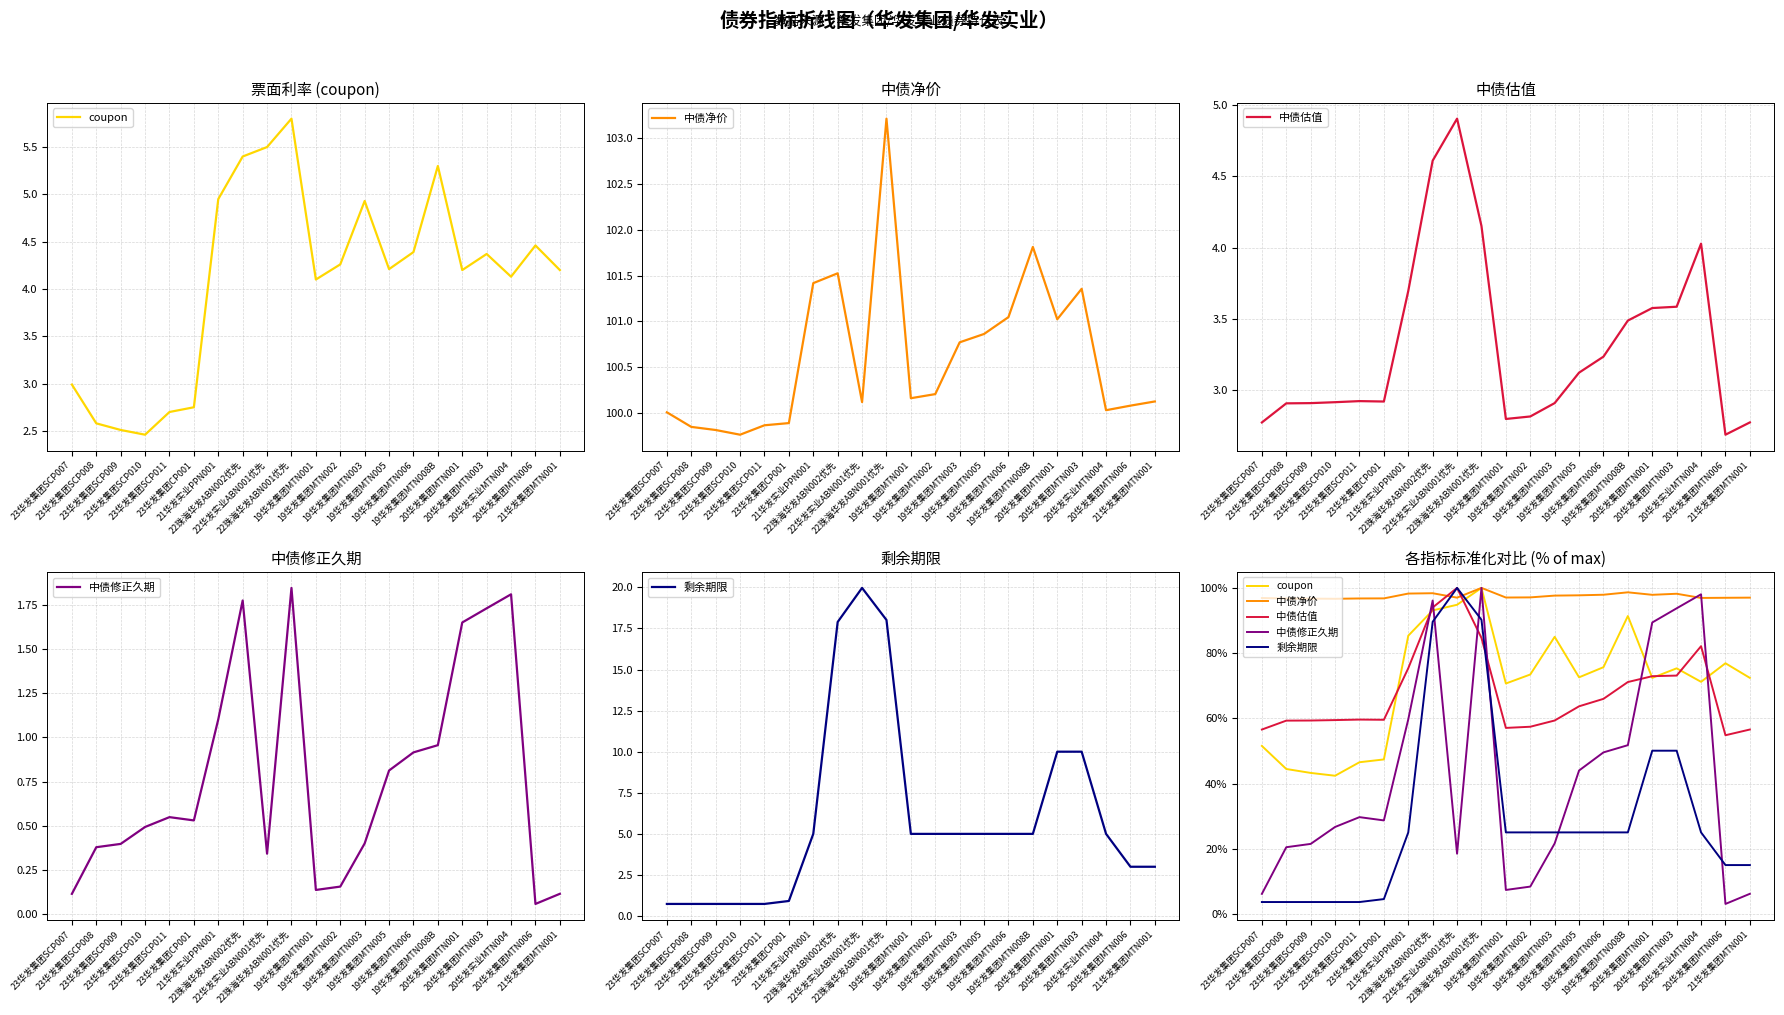

Which series changed the most between 23华发集团SCP010 and 23华发集团SCP011?

coupon